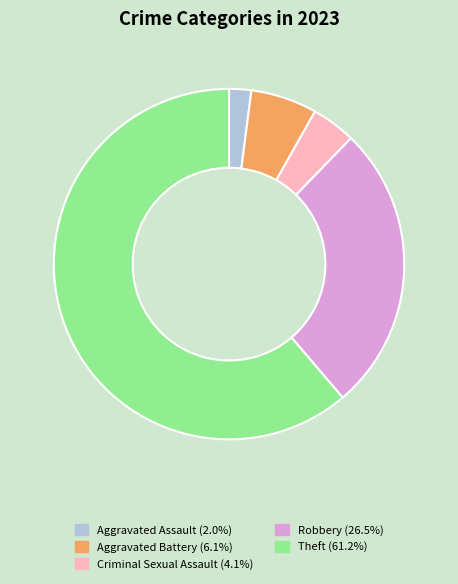

How many segments does this pie chart have?

5